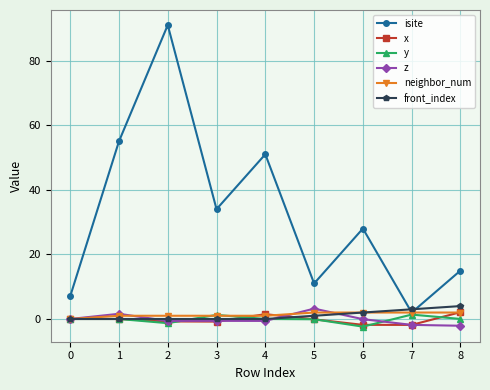

What value does the y series have at 2?

-1.3